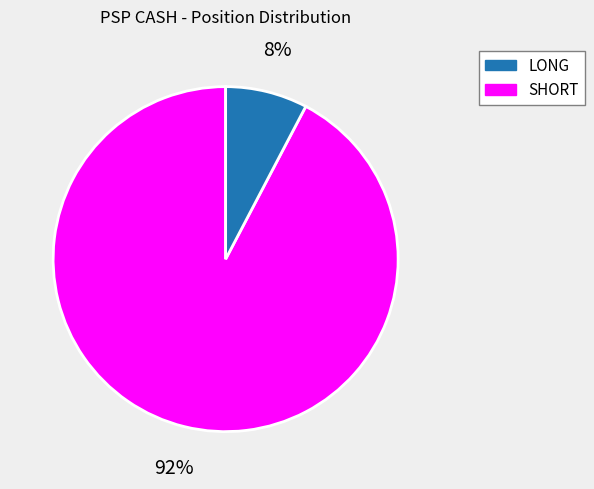

What percentage is the SHORT slice, to the nearest percent?

8%